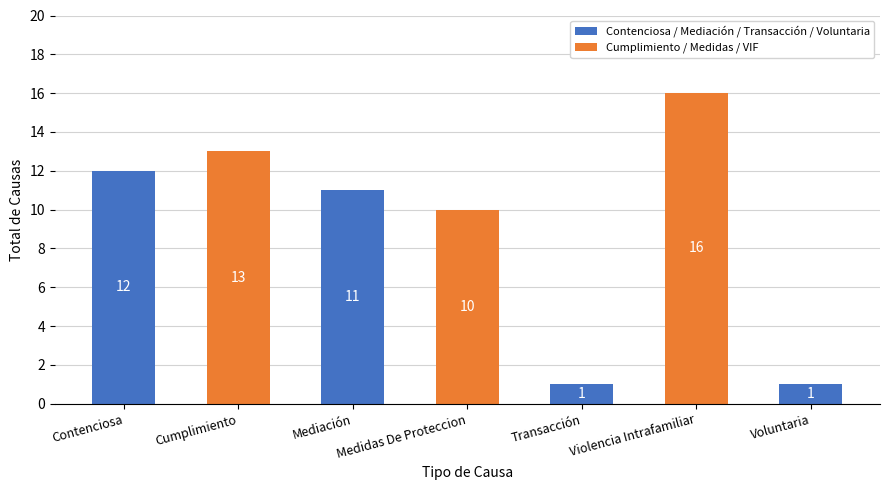

How many data points are less than 11?

3